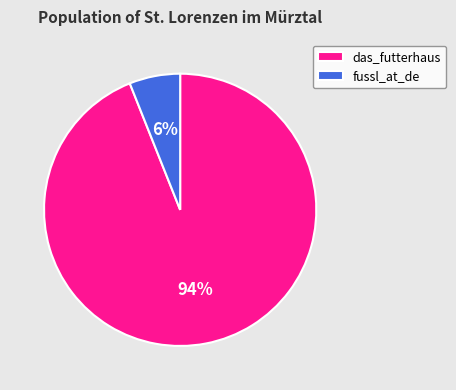

Is there any slice that represents more than half of the pie?

Yes